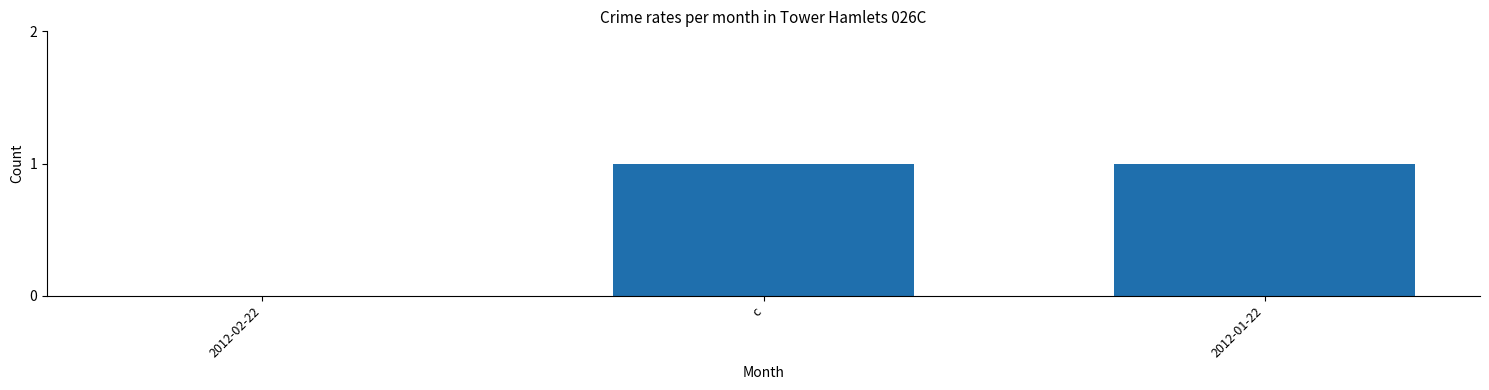

The chart shows a value of 0 at c. True or false?

False